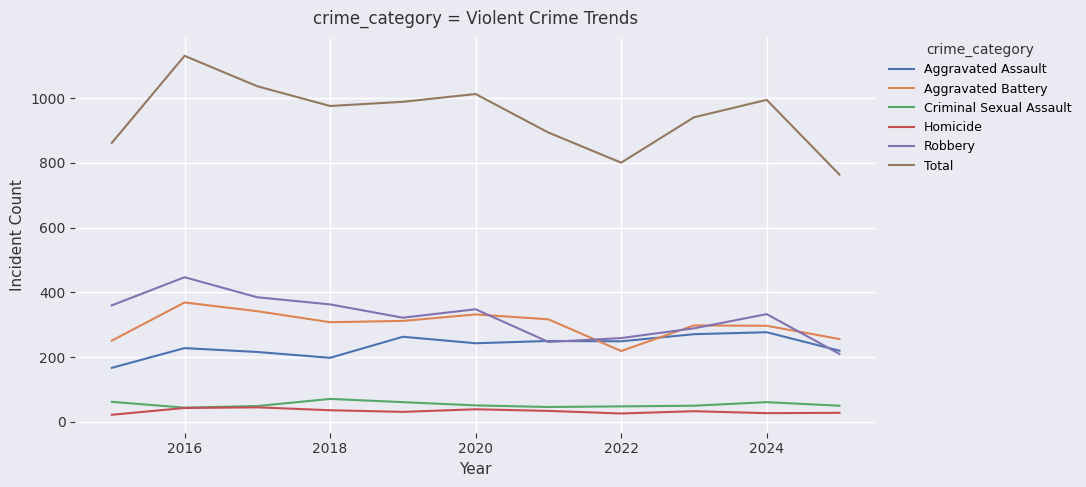

Rank the series by their maximum value, from lowest to highest.

Homicide, Criminal Sexual Assault, Aggravated Assault, Aggravated Battery, Robbery, Total